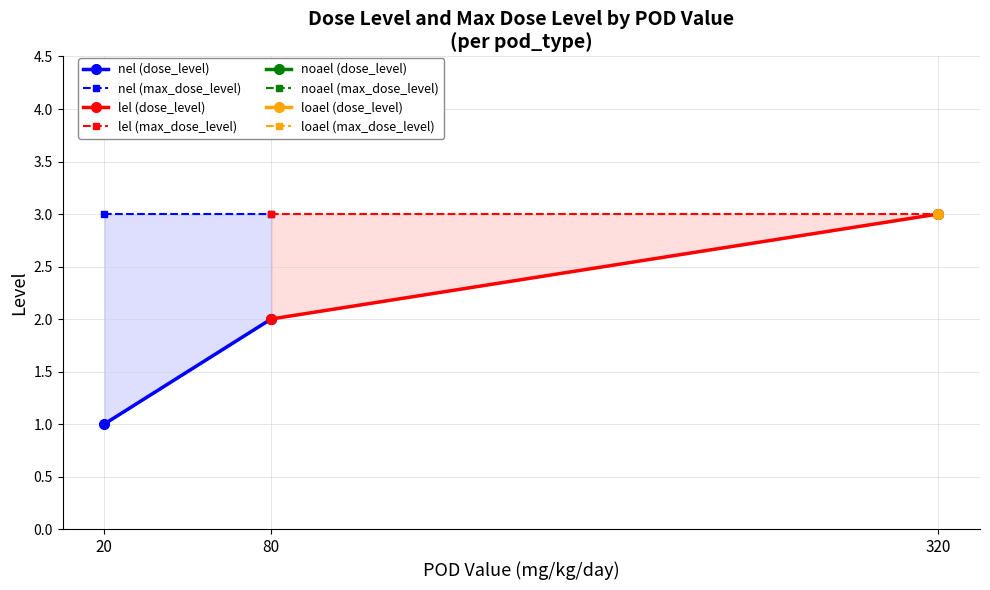

Which label corresponds to the smallest value in the chart?

20